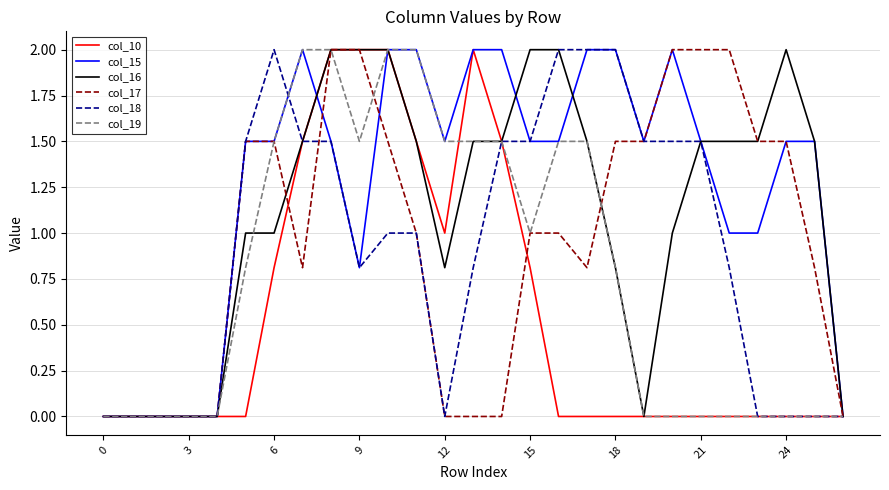

Which series has the largest total across all categories?

col_15